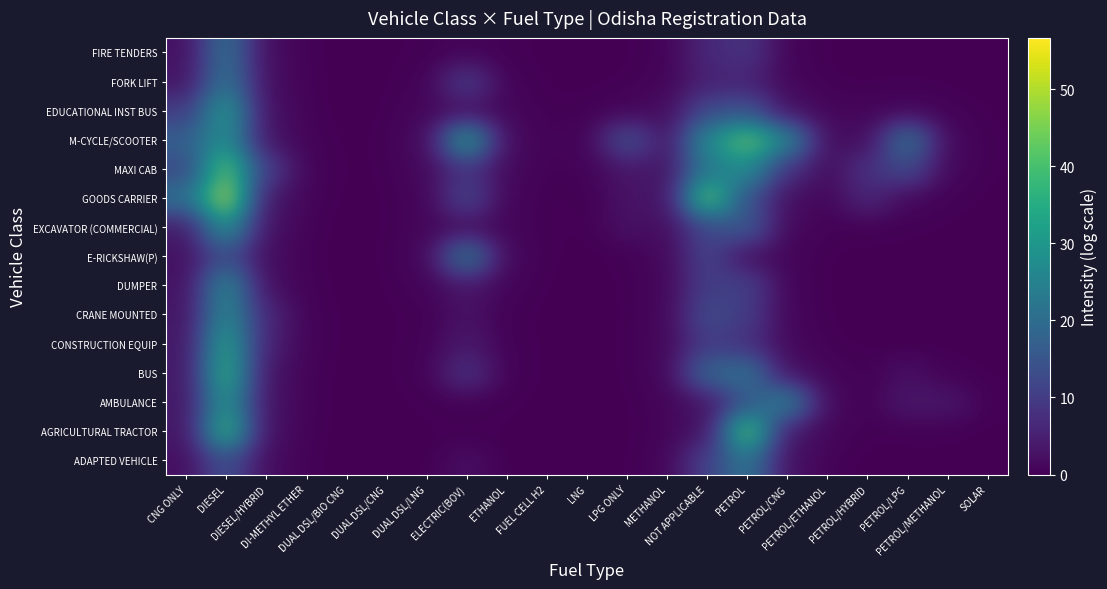

What is the approximate value of EDUCATIONAL INST BUS at PETROL/CNG?

8.6